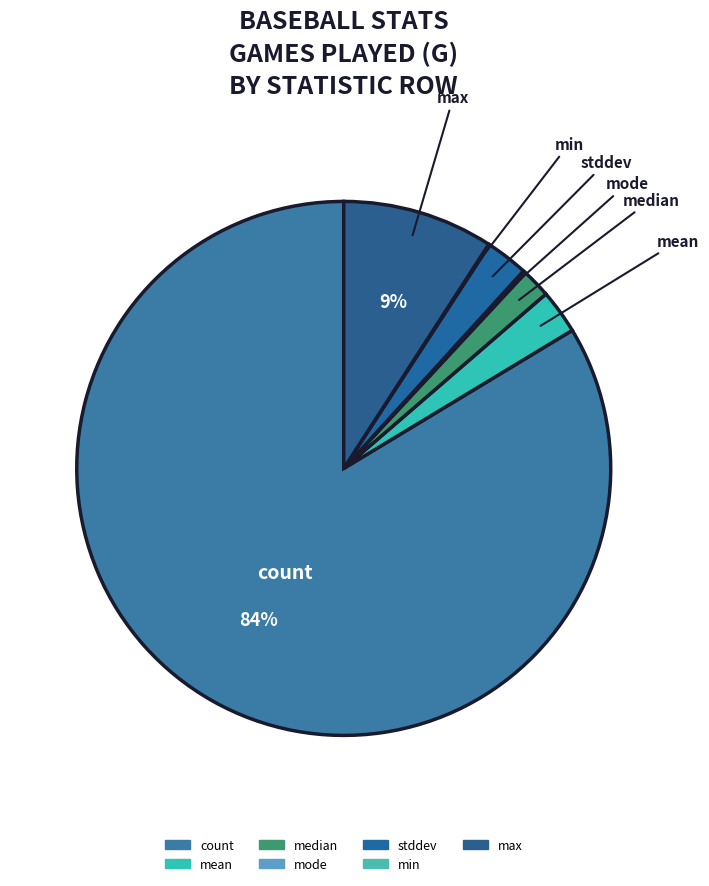

The mean slice represents 14% of the pie. True or false?

False